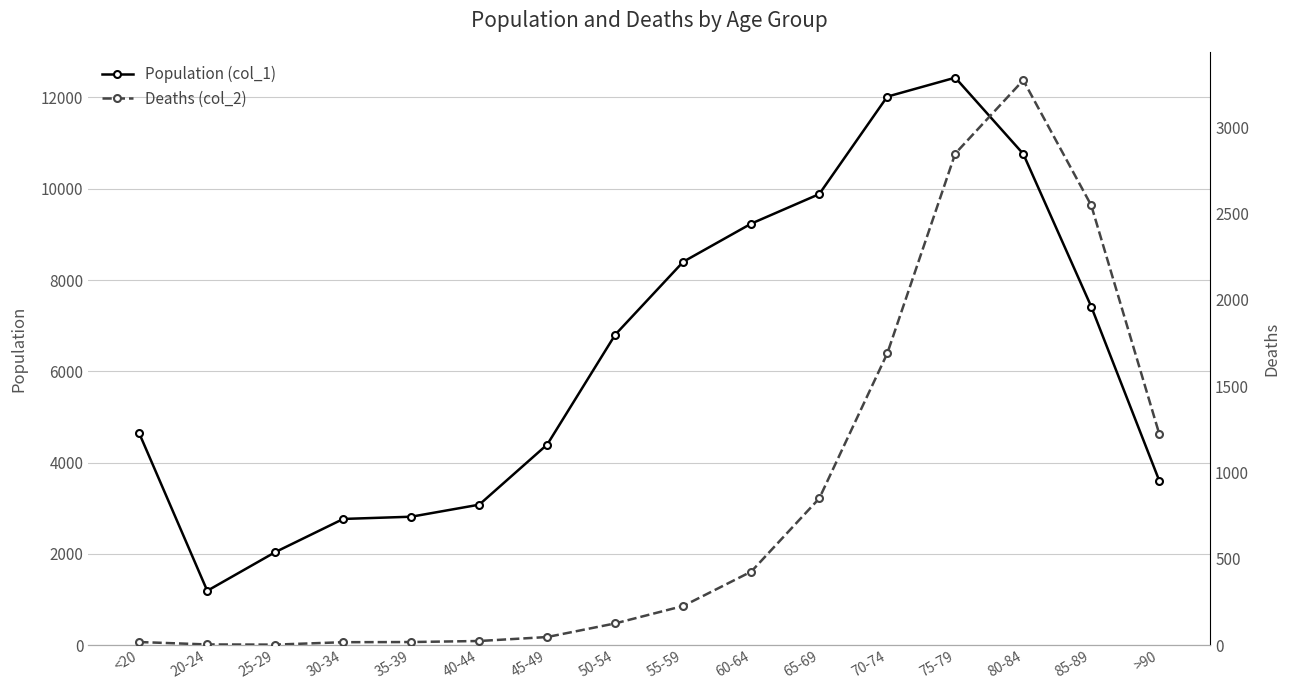

What is the difference between the Deaths (col_2) values at 30-34 and 25-29?

14